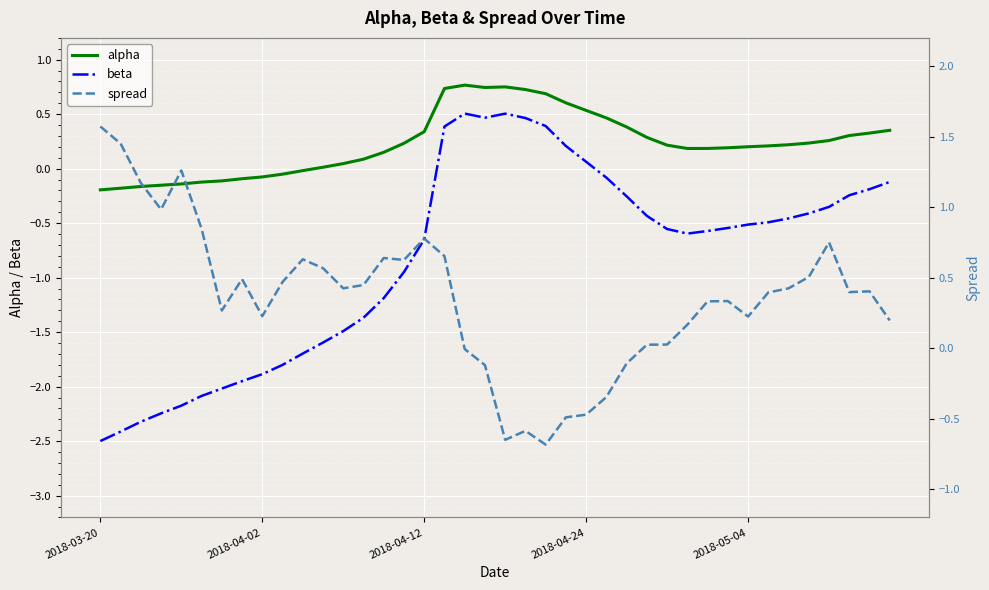

What are all the series names shown in the legend?

alpha, beta, spread